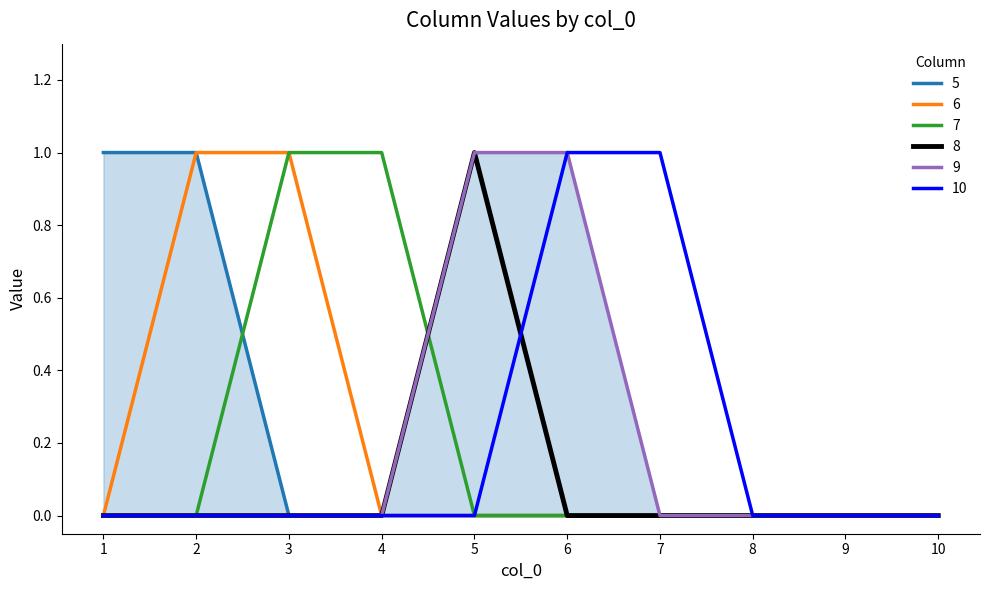

Reading left to right, extract all data points from this chart.

5: 1	1	0	0	0	0	0	0	0	0
6: 0	1	1	0	0	0	0	0	0	0
7: 0	0	1	1	0	0	0	0	0	0
8: 0	0	0	0	1	0	0	0	0	0
9: 0	0	0	0	1	1	0	0	0	0
10: 0	0	0	0	0	1	1	0	0	0